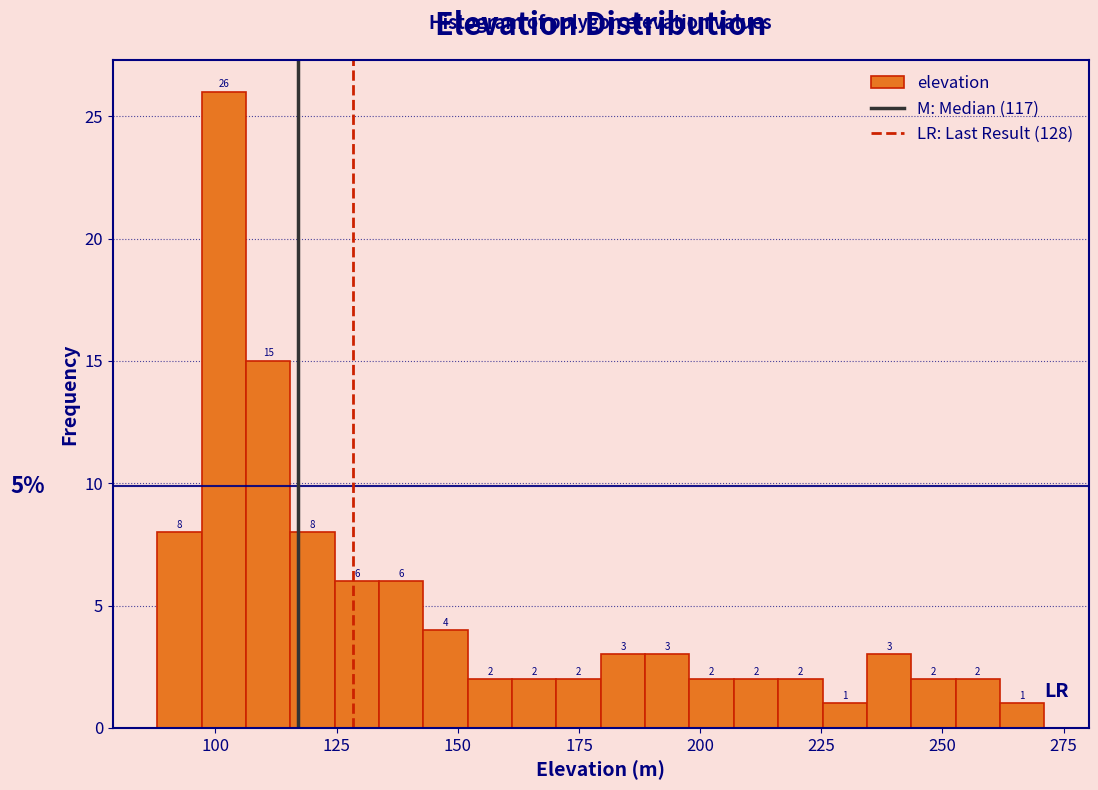

Around what value on the x-axis is the tallest bar? Give the approximate position of its centre, as read against the axis.

100